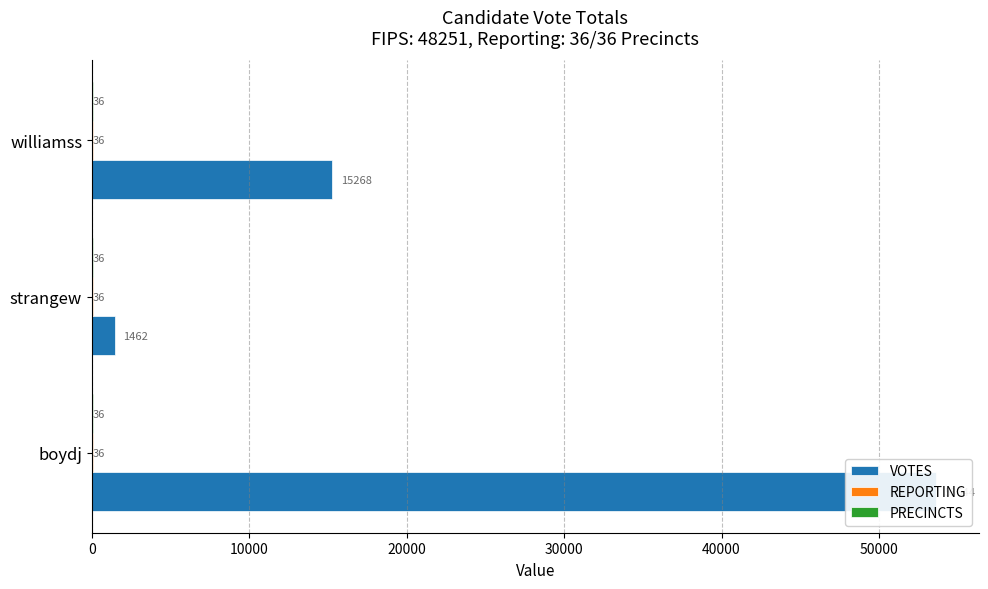

What is the greatest value displayed?

53644.0